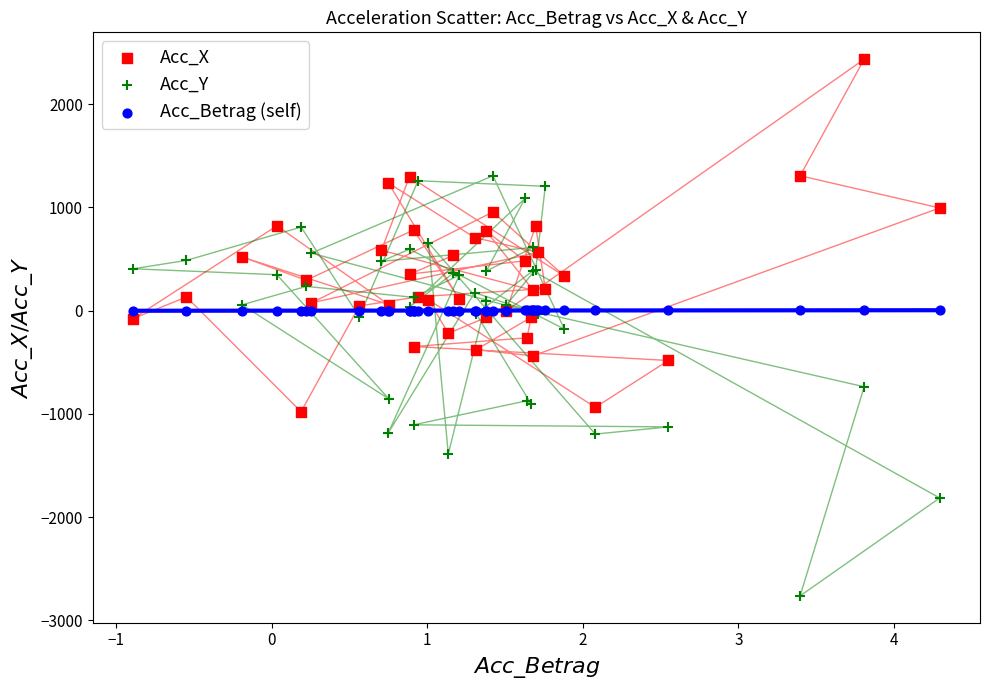

Which series reaches the minimum Y coordinate?

Acc_Y